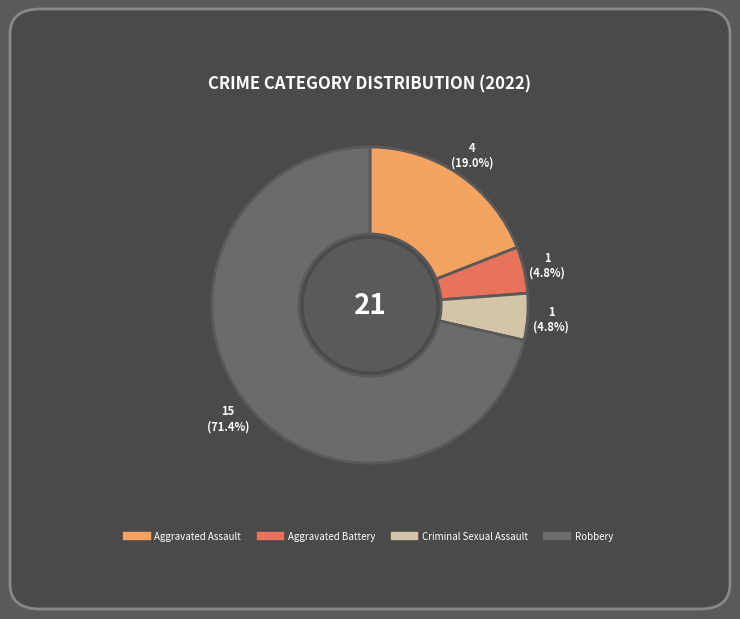

Which has a higher value, Aggravated Battery or Robbery?

Robbery